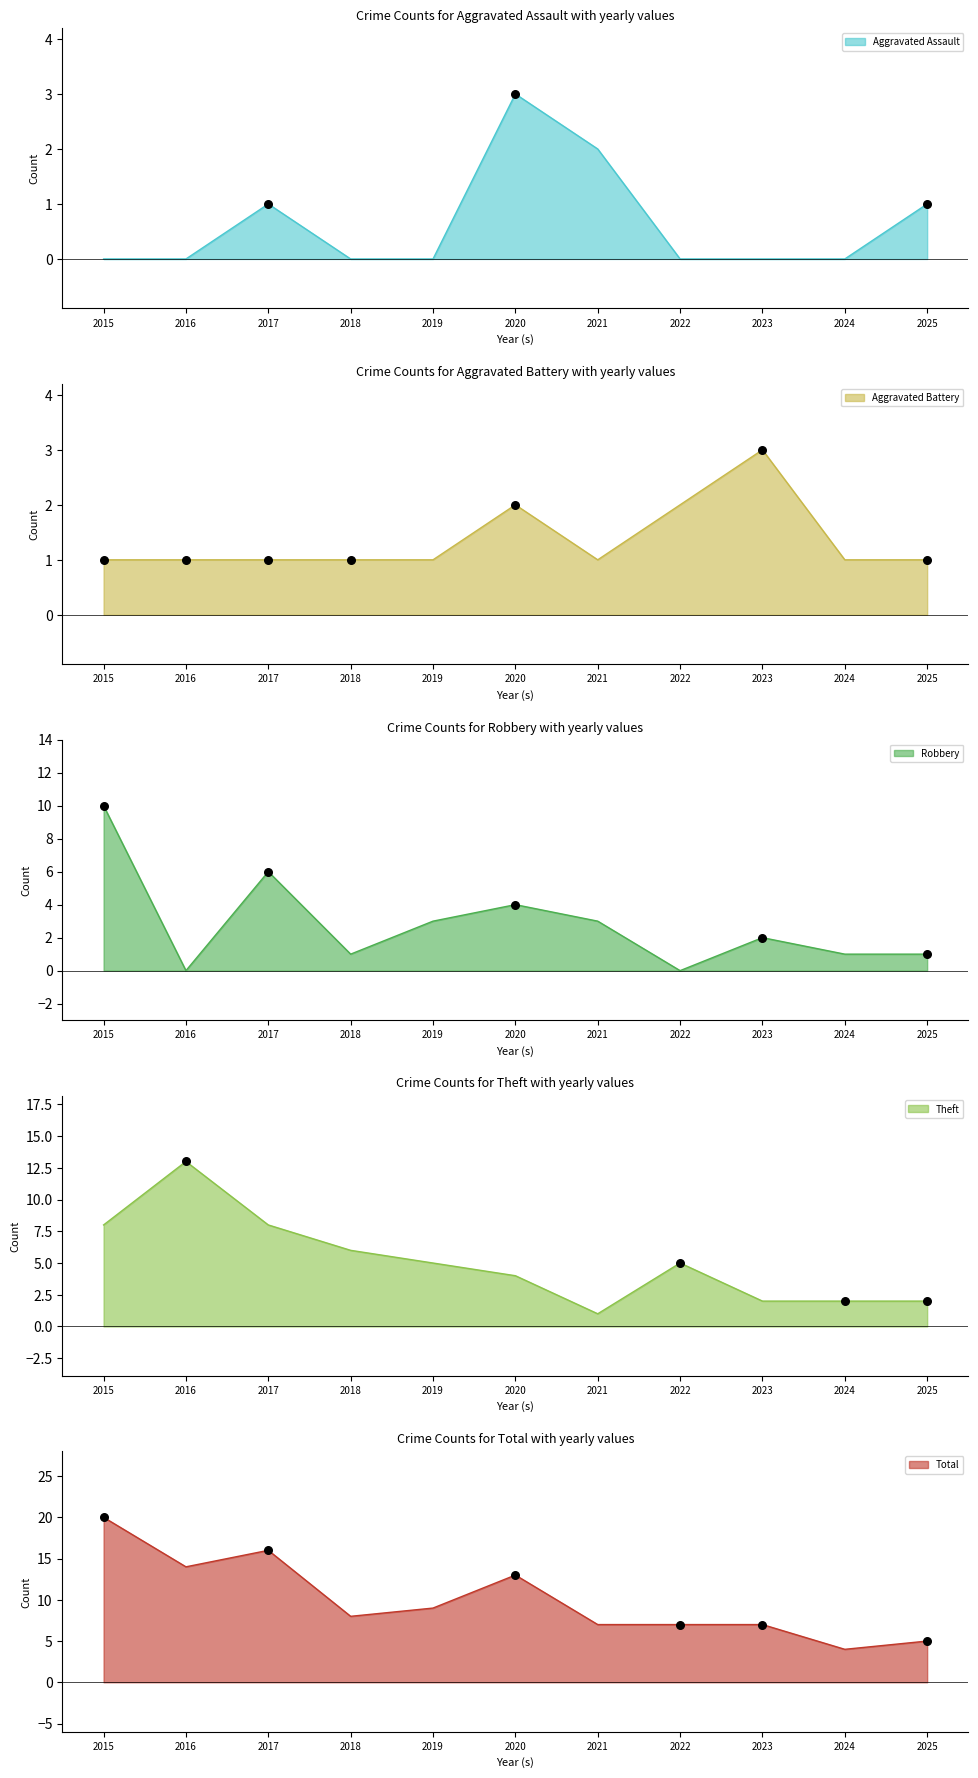

Which series has the widest spread of Y values?

Total